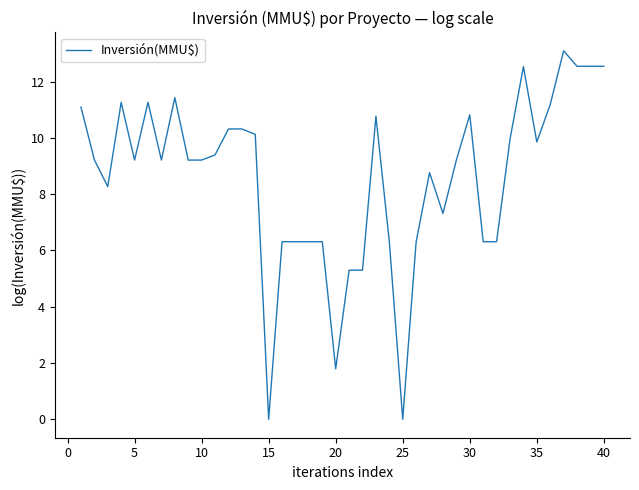

What is the greatest value displayed?

13.1